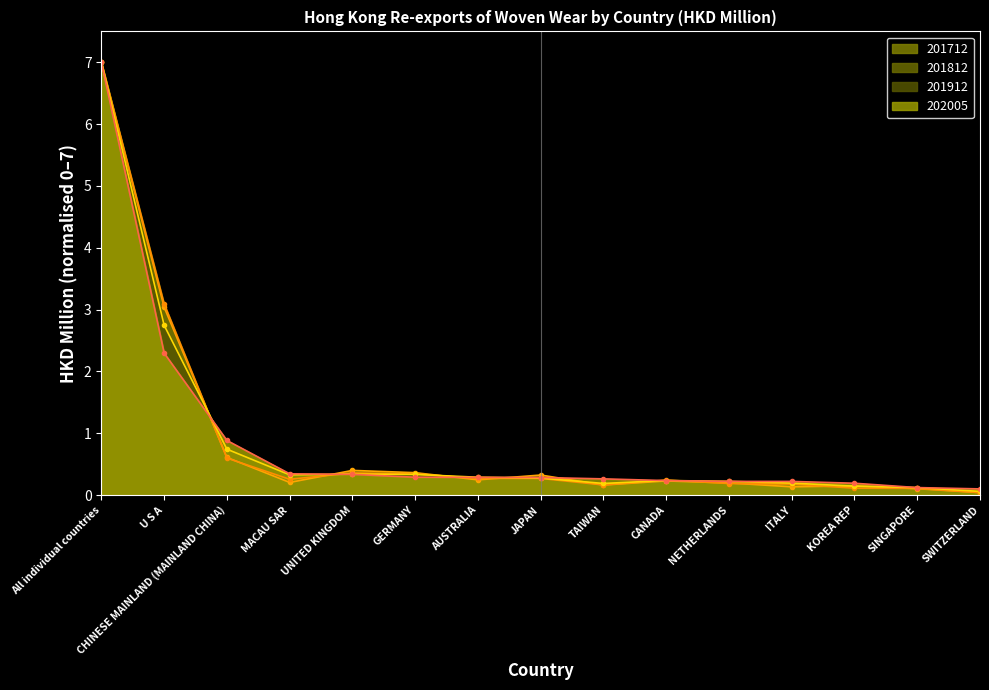

What is the label of the 15th point from the right?

All individual countries